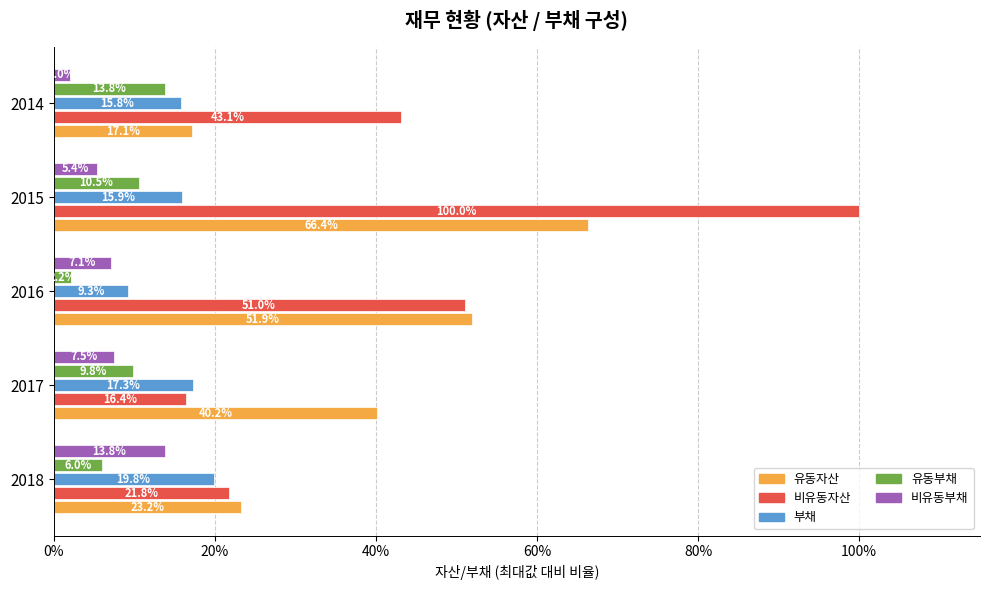

Which series has the largest total across all categories?

비유동자산